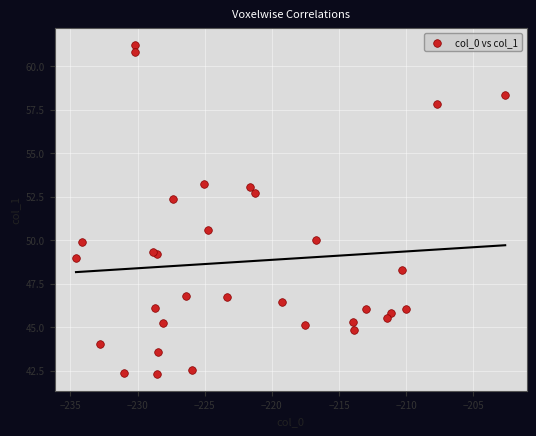

What Y value in the scatter plot is closest to 51?

50.6